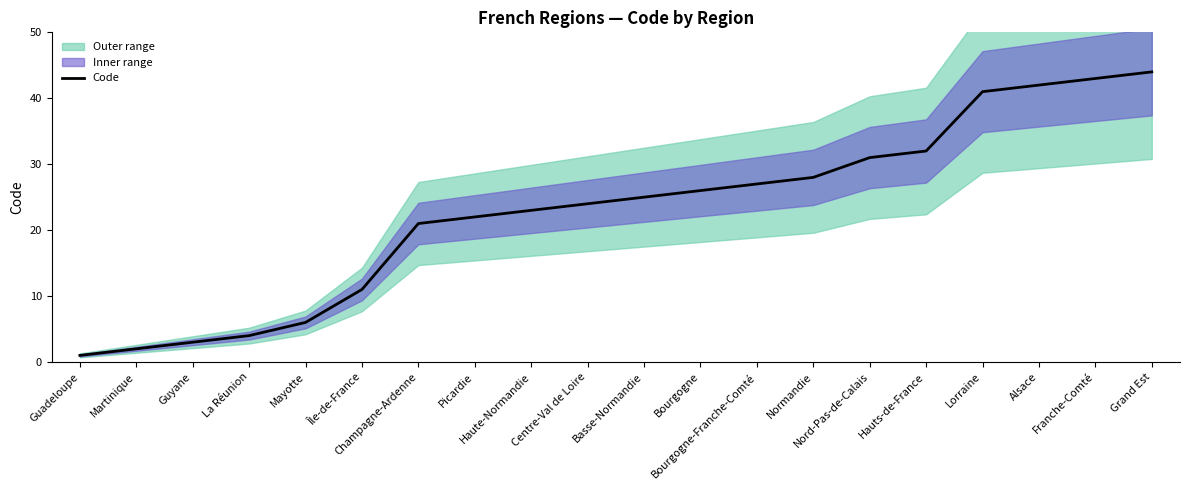

What is the approximate value at Lorraine, to the nearest 5?

40